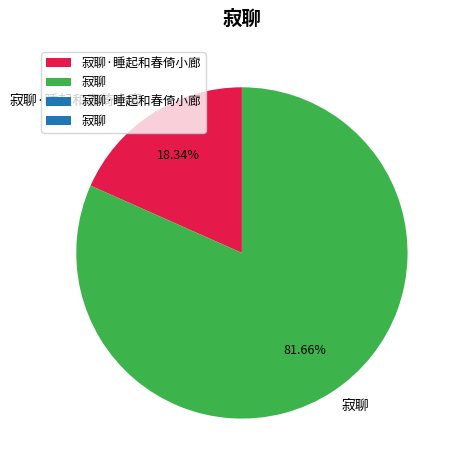

Which has a higher value, 寂聊 or 寂聊·睡起和春倚小廊?

寂聊